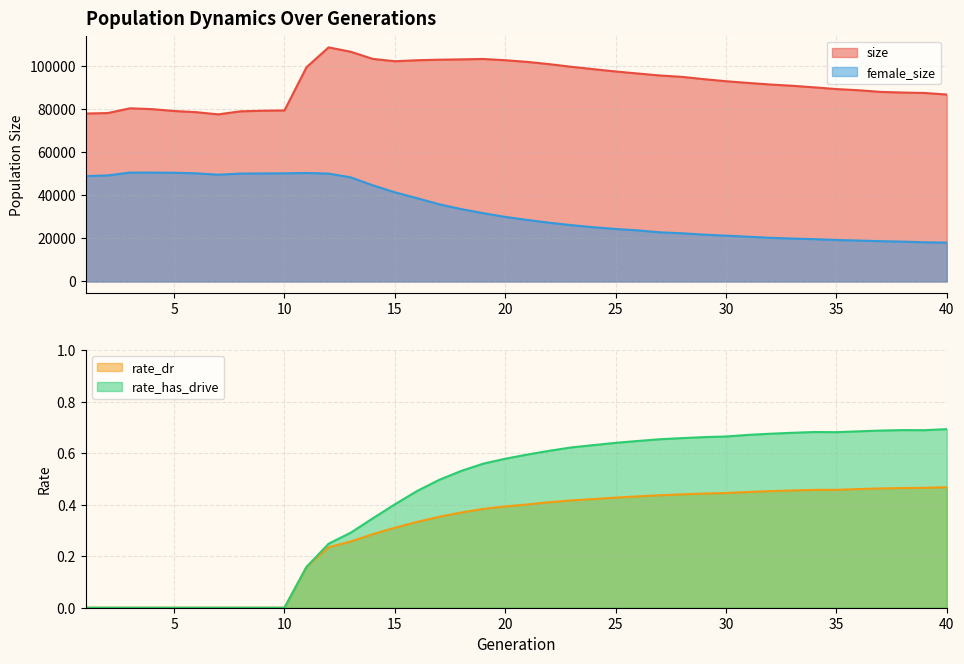

Rank the series by their maximum value, from highest to lowest.

size, female_size, rate_has_drive, rate_dr